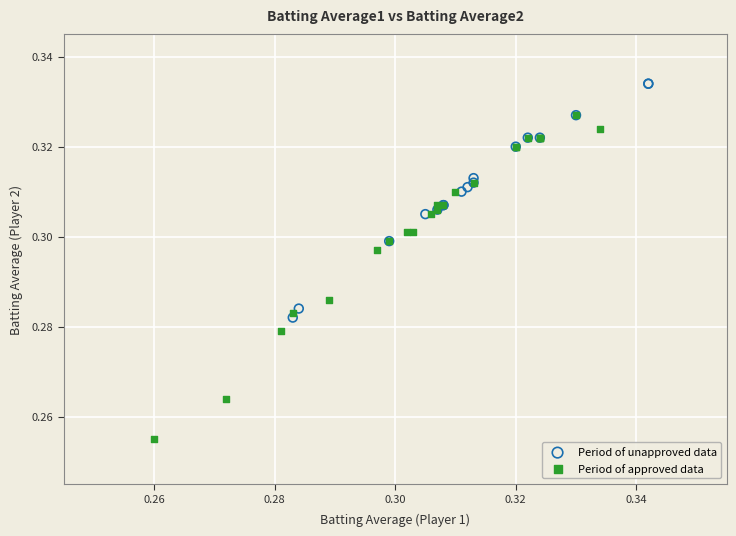

Which series contains the highest Y value?

Period of unapproved data